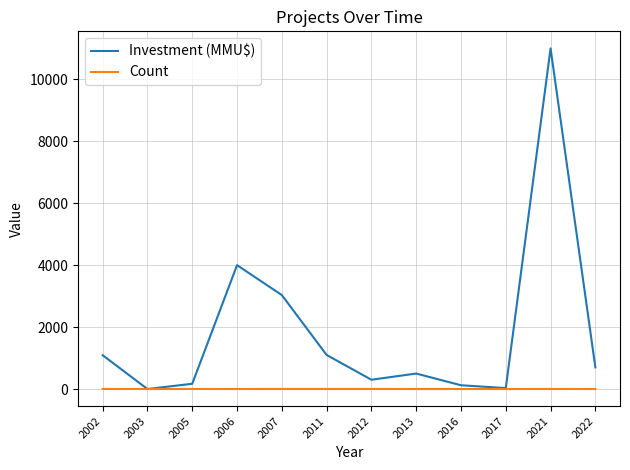

Is the value of Investment (MMU$) at 2021 greater than the value of Count at 2021?

Yes